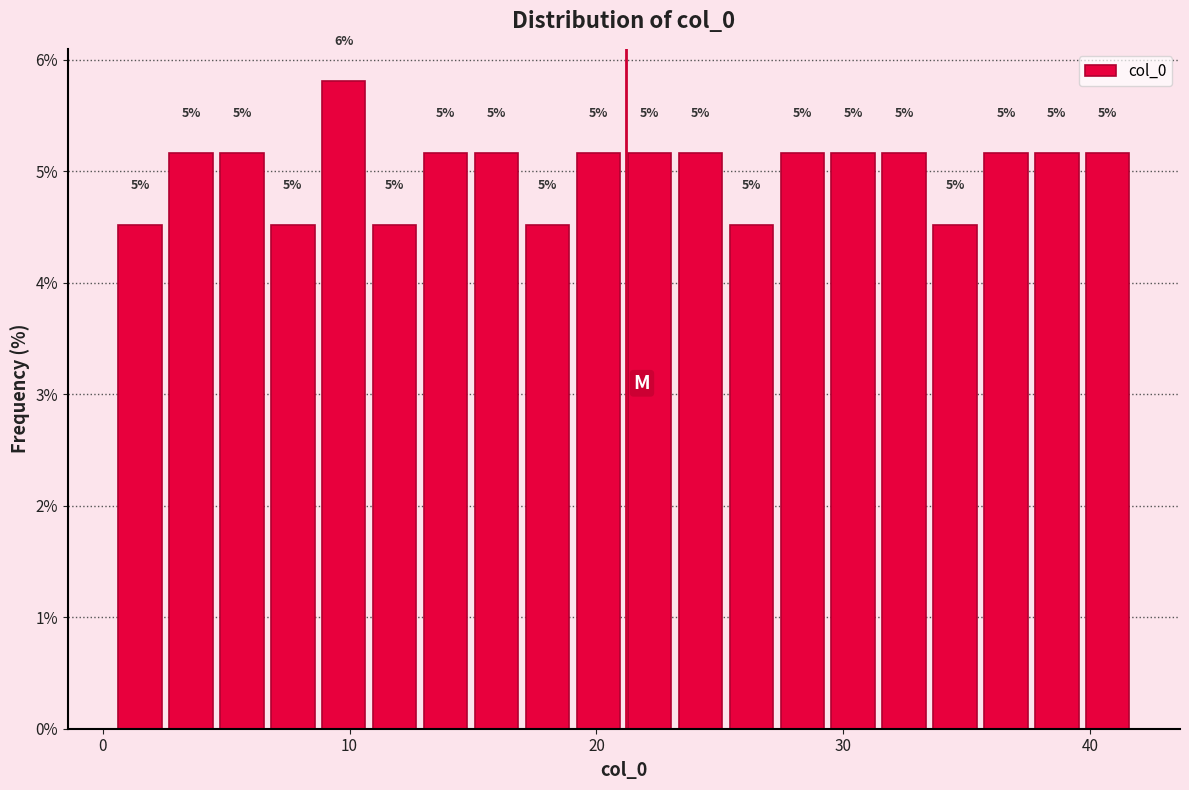

Around what value on the x-axis is the tallest bar? Give the approximate position of its centre, as read against the axis.

10